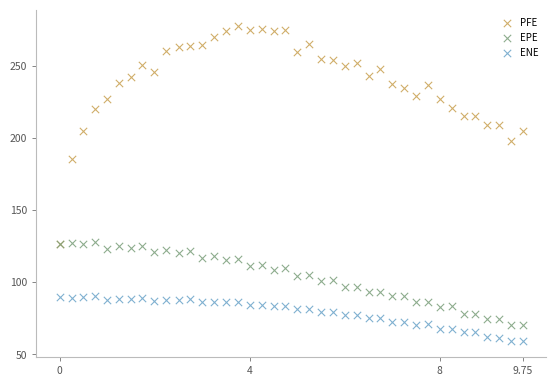

Across all series, what Y value is closest to 168?

185.2